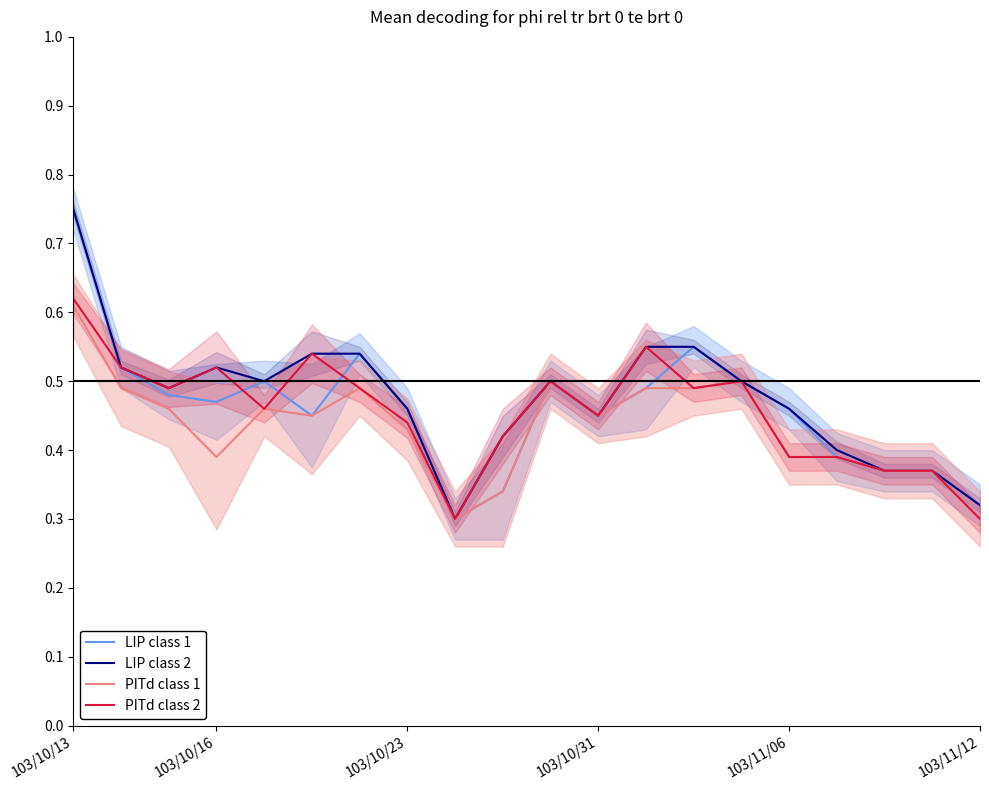

List the series in order of their peak value, lowest first.

PITd class 1, PITd class 2, LIP class 1, LIP class 2